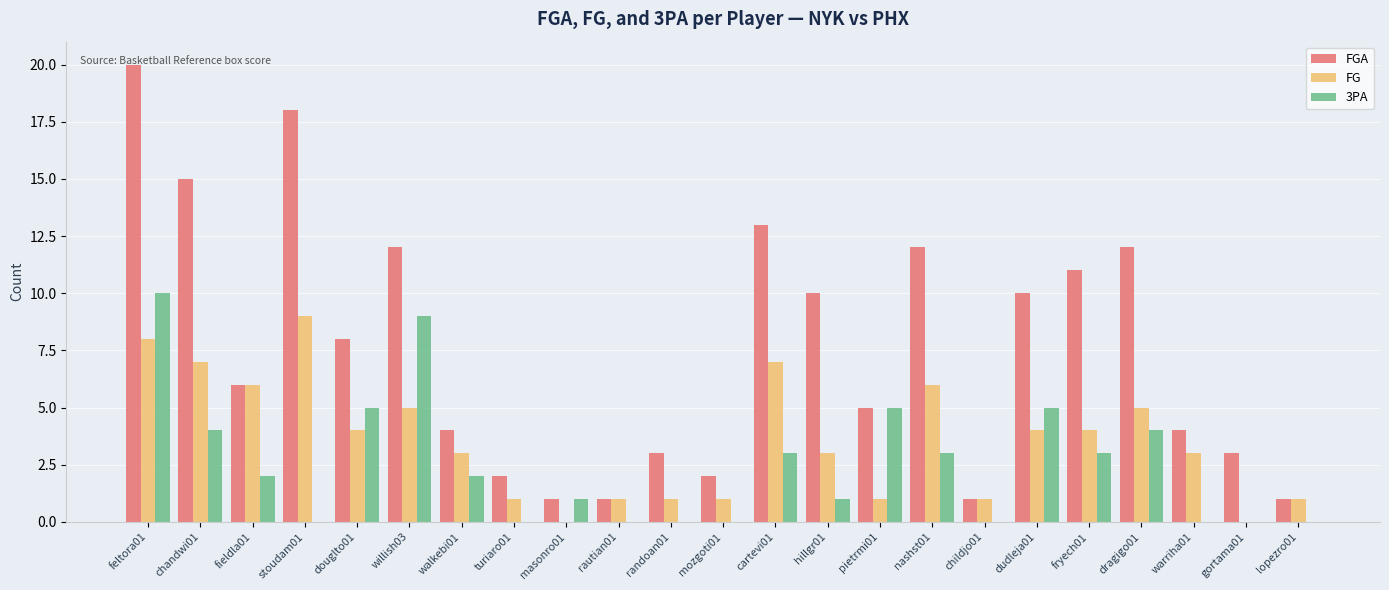

At which label does FG reach its peak?

stoudam01